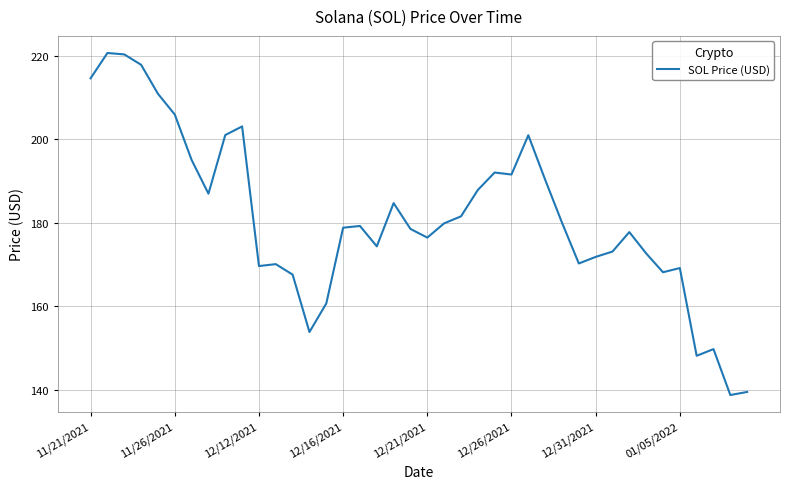

What is the smallest value displayed?

138.8